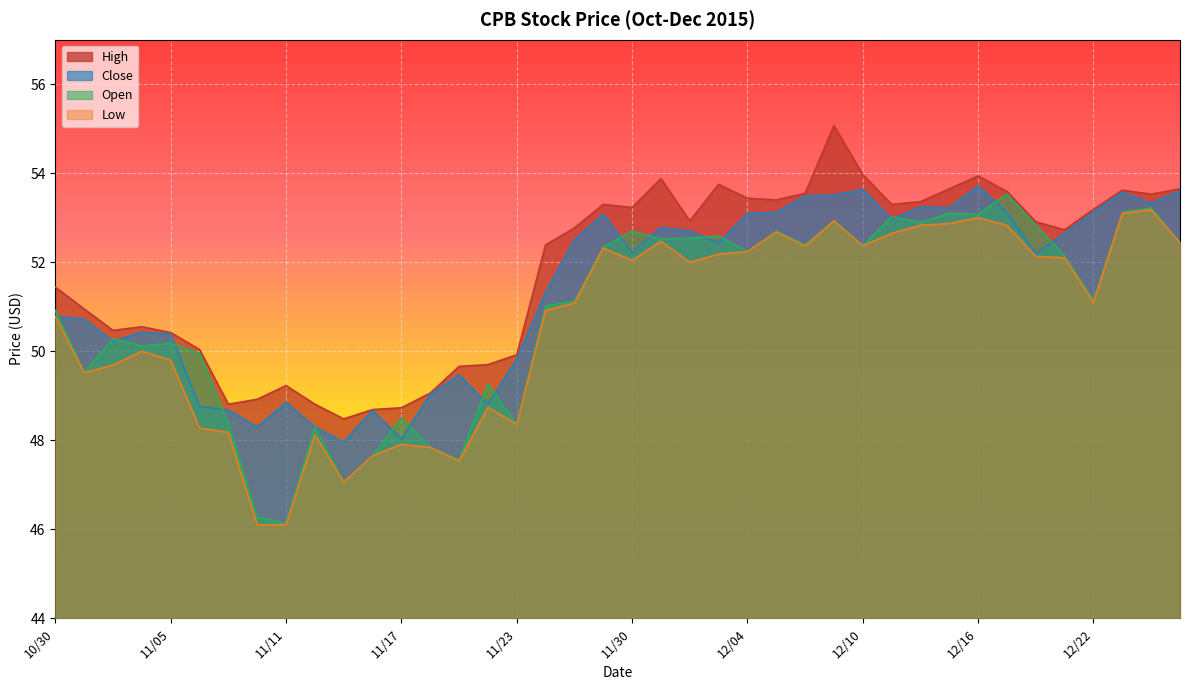

In Low, how many points are higher than both neighbors (excluding endpoints)?

10